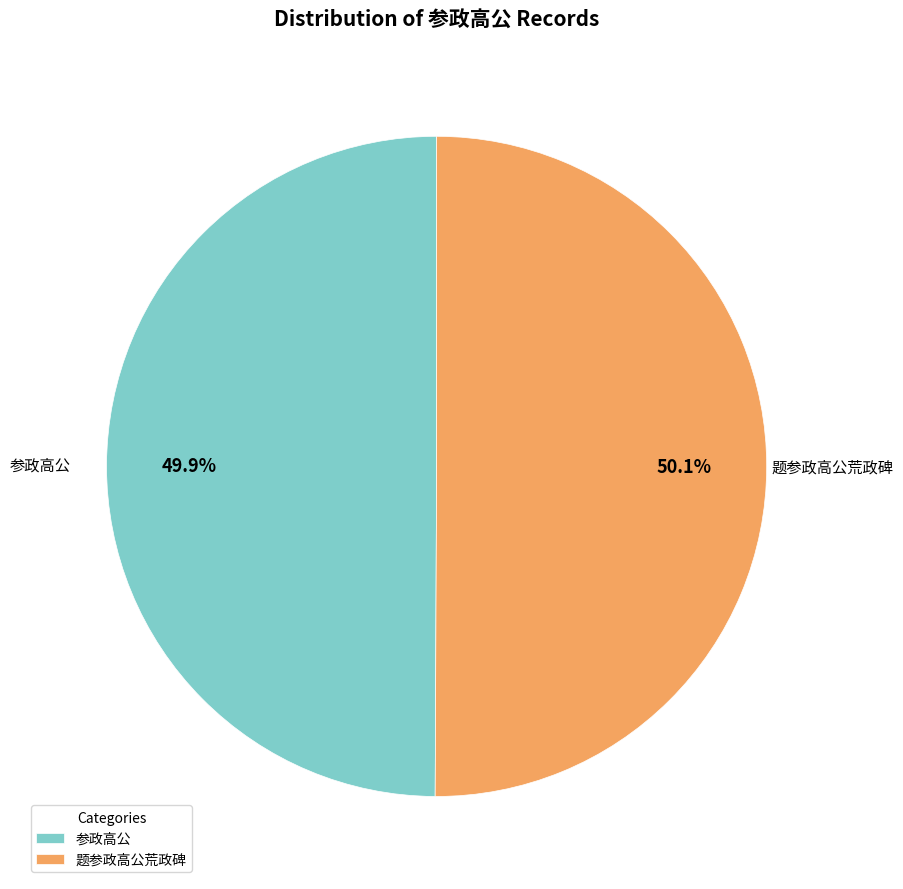

Is there a majority slice in this chart?

Yes